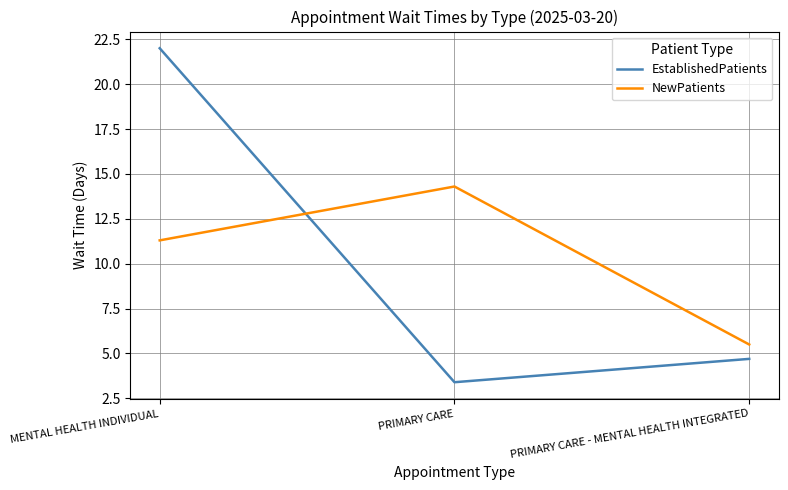

What position from the left is MENTAL HEALTH INDIVIDUAL?

1